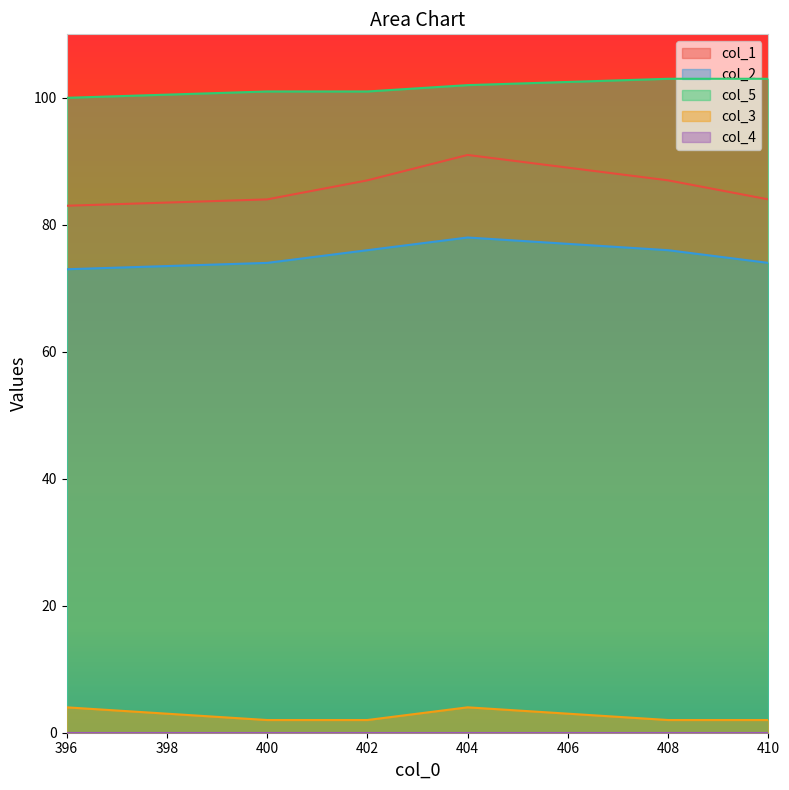

True or false: col_3 has a value of 2 at 402.

True